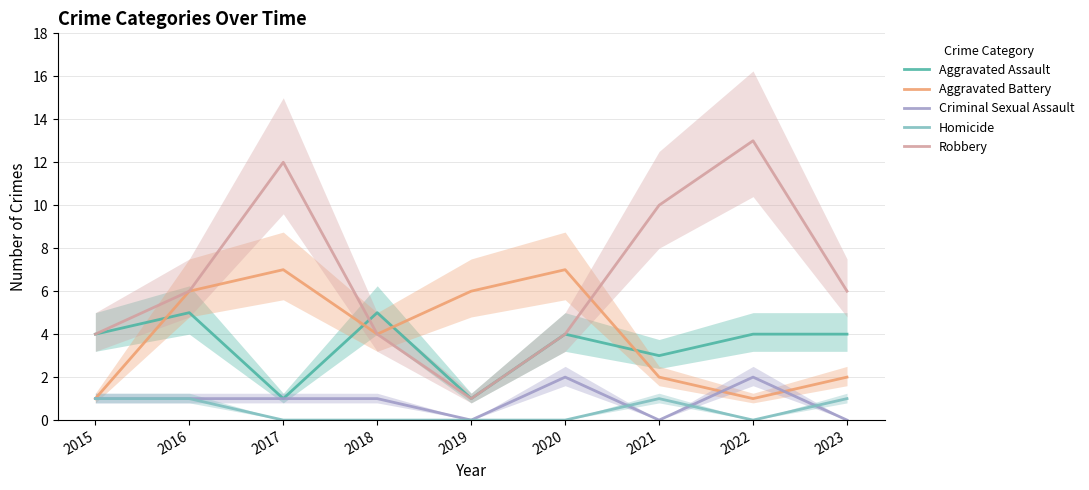

Where is Robbery nearest to the value 7?

2016